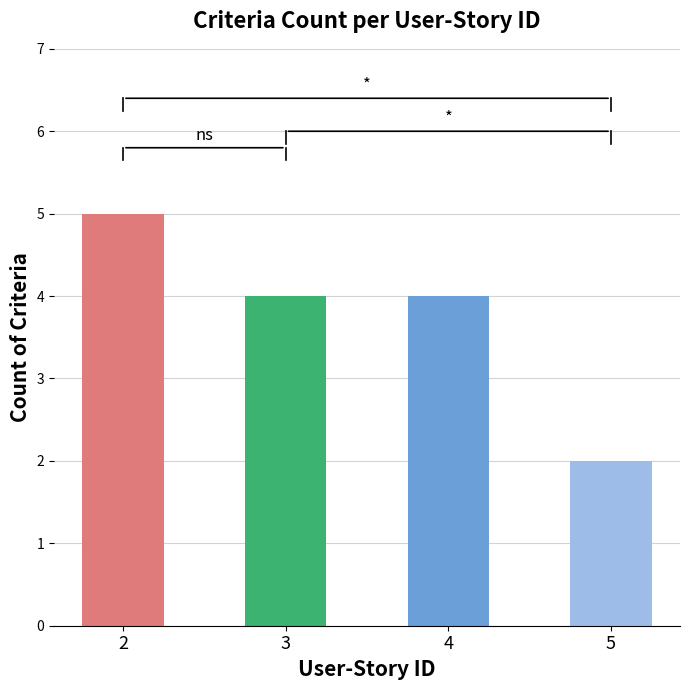

The chart shows a value of 4 at 4. True or false?

True